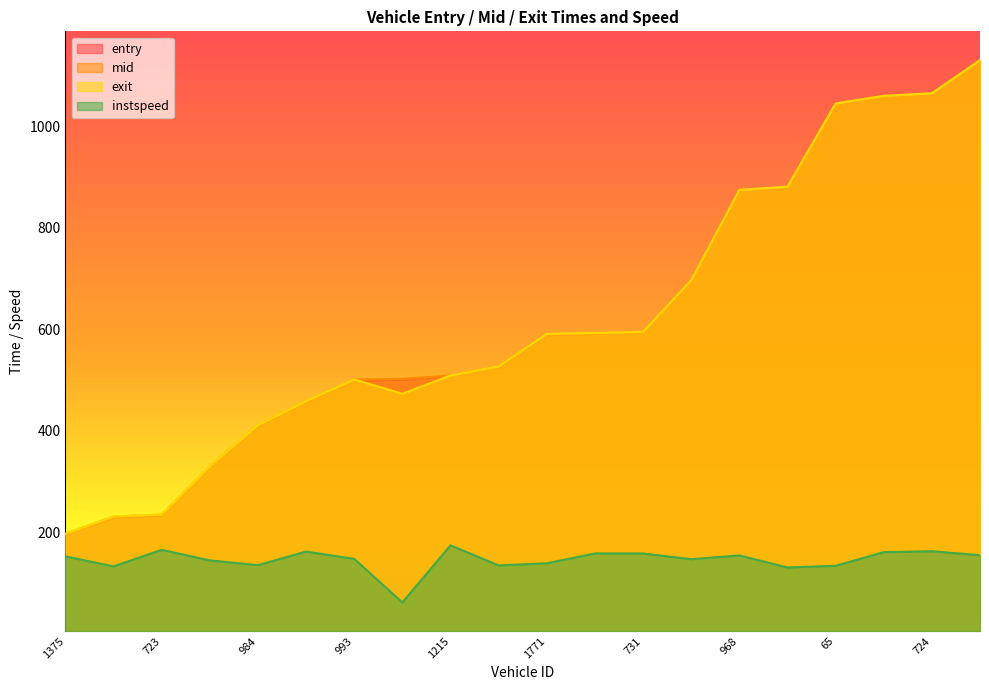

Where is entry nearest to the value 661?

1521